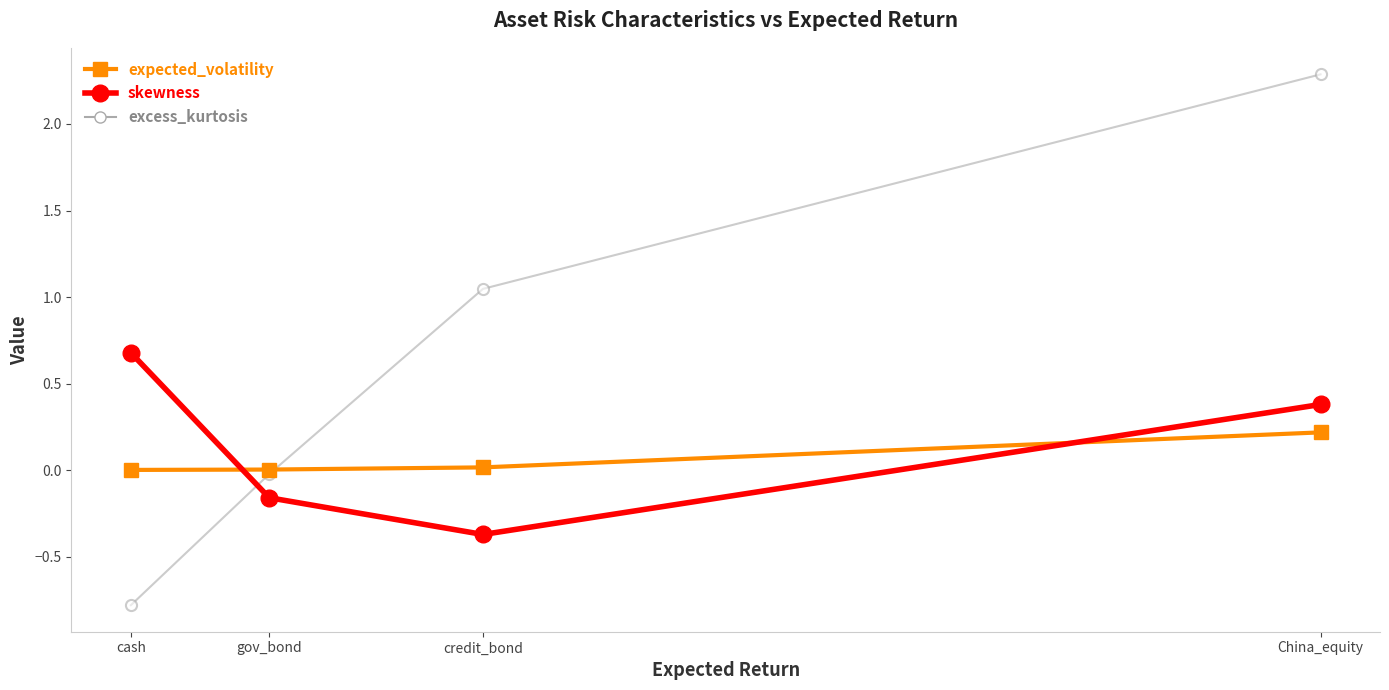

How many interior local valleys does the skewness series have?

1